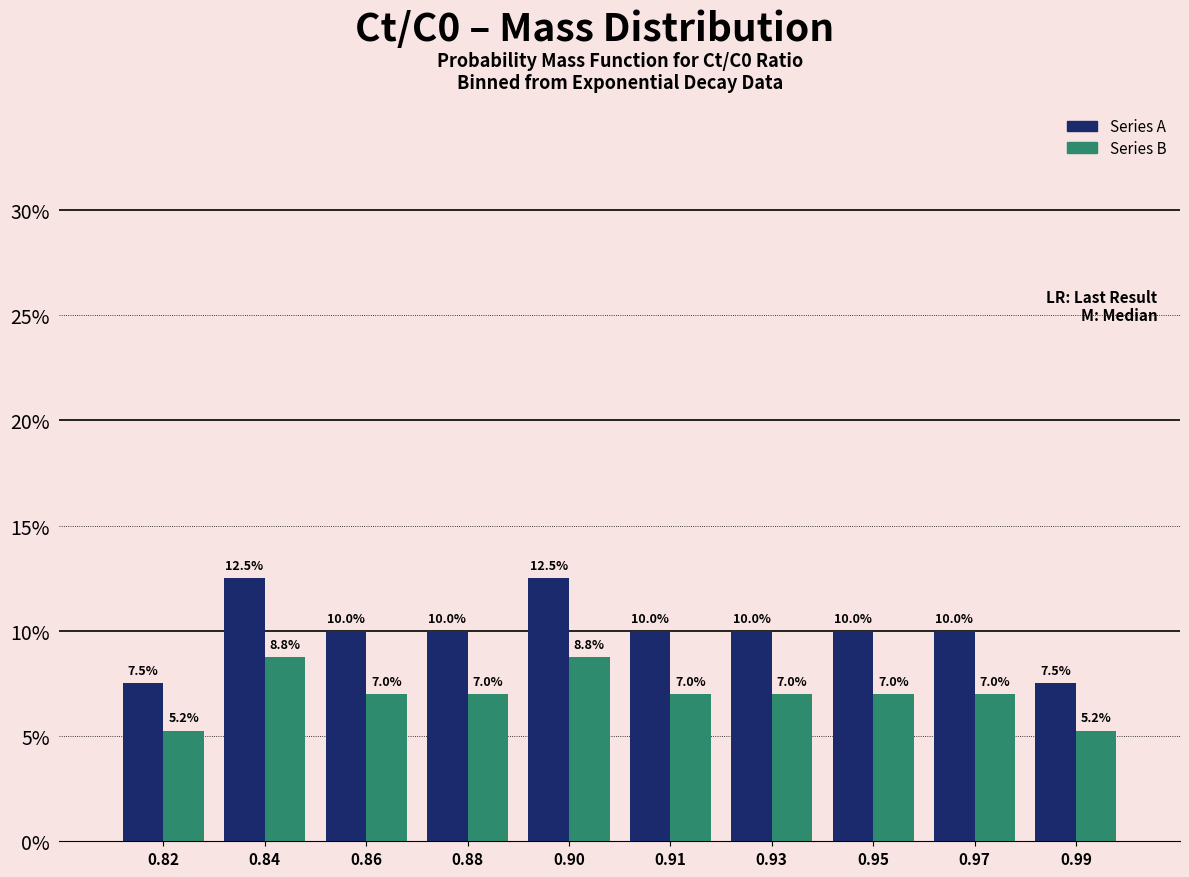

Rank the series by their average value, from highest to lowest.

Series A, Series B